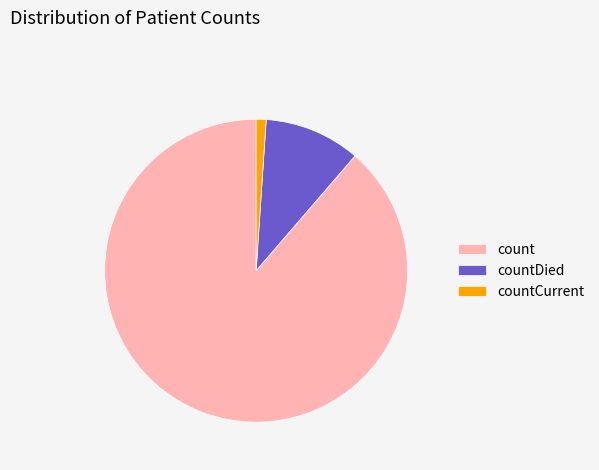

Between countDied and countCurrent, which is larger?

countDied